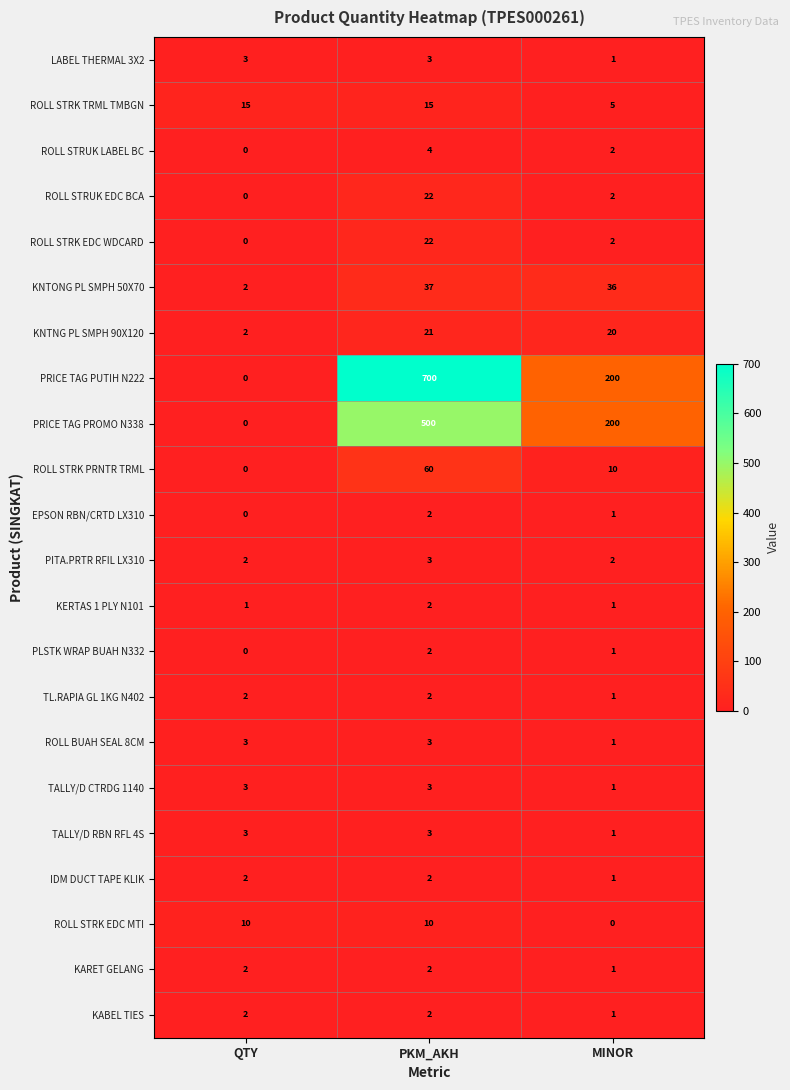

Which series has the largest range (max minus min)?

PRICE TAG PUTIH N222